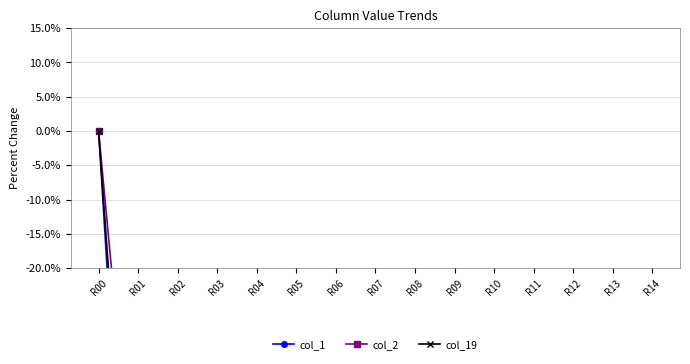

The value of col_19 at R13 is -100.0. True or false?

True